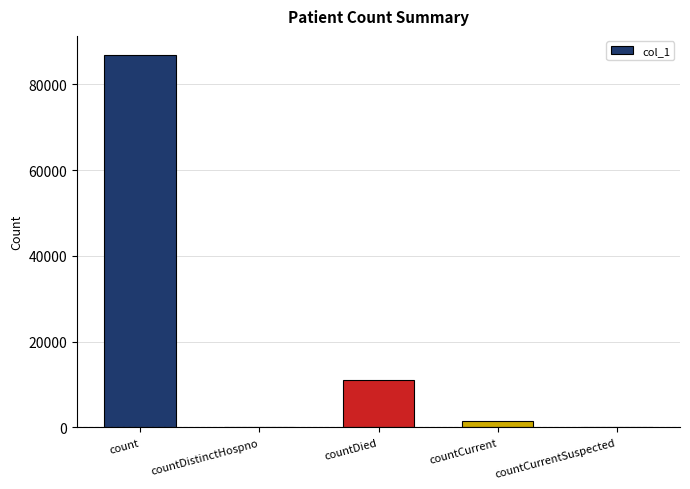

Does the chart contain stacked bars?

No